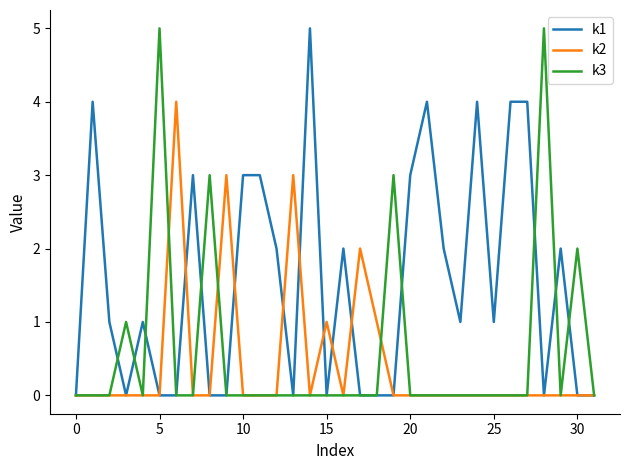

Which series has the largest total across all categories?

k1